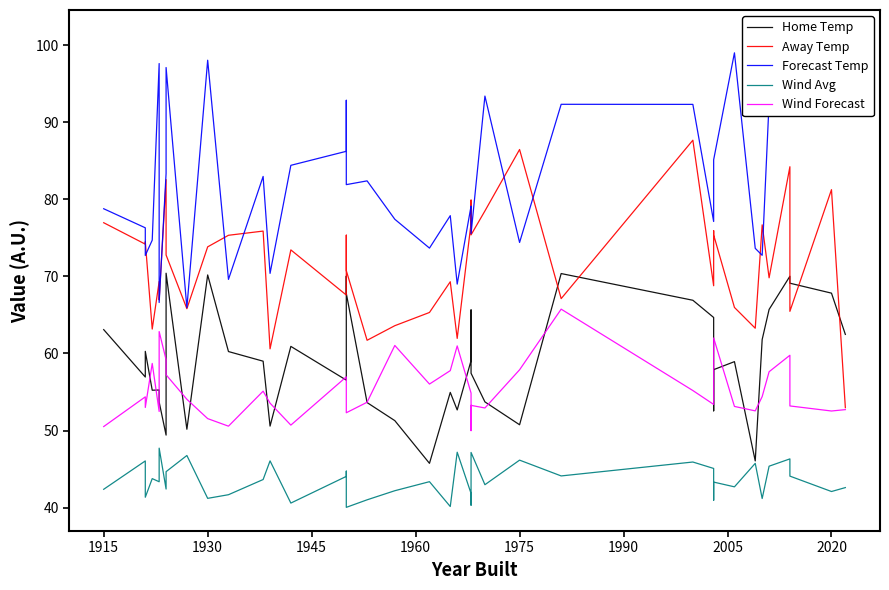

Which series has the largest total across all categories?

Forecast Temp